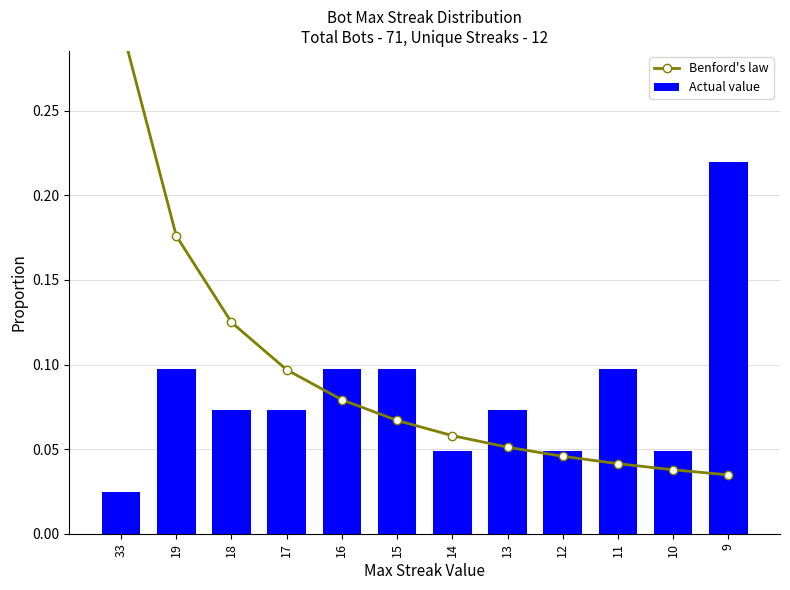

The value of Actual value at 16 is 0.1. True or false?

True